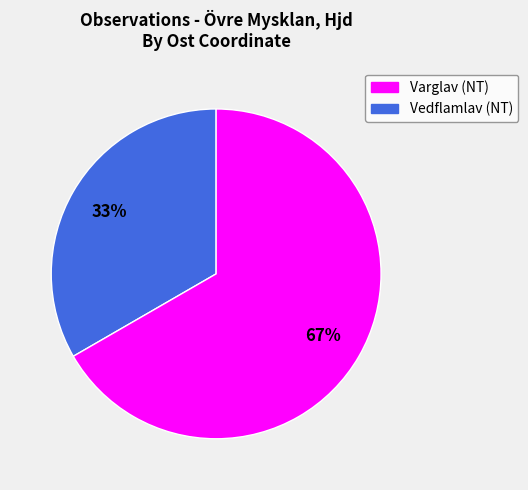

To the nearest percent, what is the average slice percentage?

50%